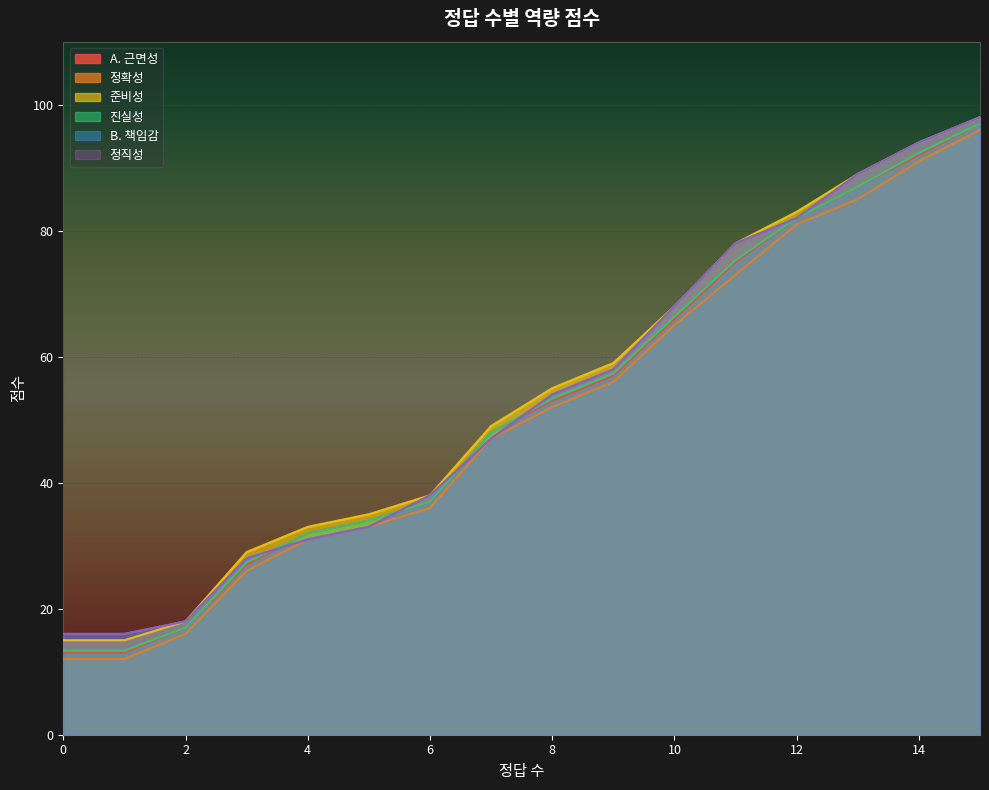

Reading right to left, transcribe all the data shown in this chart.

A. 근면성: 97.0	92.0	87.0	82.0	75.0	66.0	57.0	53.0	48.0	37.0	34.0	32.0	27.0	17.0	13.0	13.0
정확성: 96.0	91.0	85.0	81.0	73.0	65.0	56.0	52.0	47.0	36.0	33.0	31.0	26.0	16.0	12.0	12.0
준비성: 98.0	94.0	89.0	83.0	78.0	68.0	59.0	55.0	49.0	38.0	35.0	33.0	29.0	18.0	15.0	15.0
진실성: 97.0	92.3	87.0	82.0	75.3	66.3	57.3	53.3	48.0	37.0	34.0	32.0	27.3	17.0	13.3	13.3
B. 책임감: 98.0	94.0	89.0	82.0	78.0	68.0	58.0	54.0	47.0	38.0	33.0	31.0	28.0	18.0	16.0	16.0
정직성: 98.0	94.0	89.0	82.0	78.0	68.0	58.0	54.0	47.0	38.0	33.0	31.0	28.0	18.0	16.0	16.0